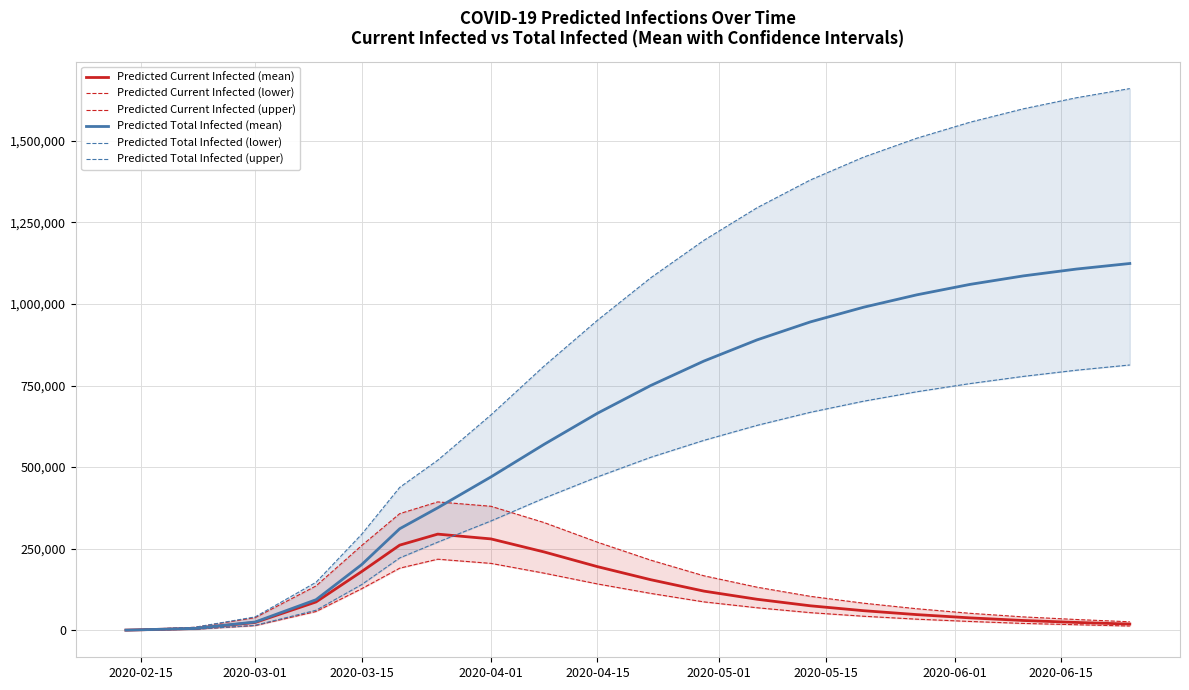

The value of Predicted Total Infected (mean) at 2020-04-15 is 151040. True or false?

False